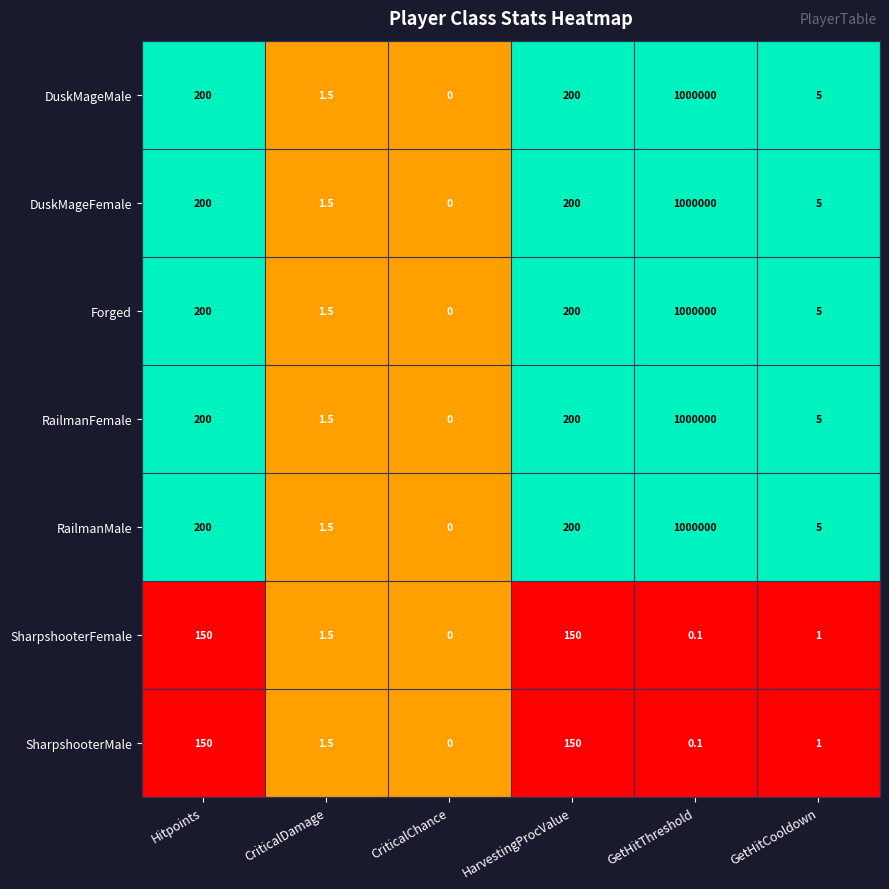

Where does the SharpshooterFemale series first go above 1?

Hitpoints